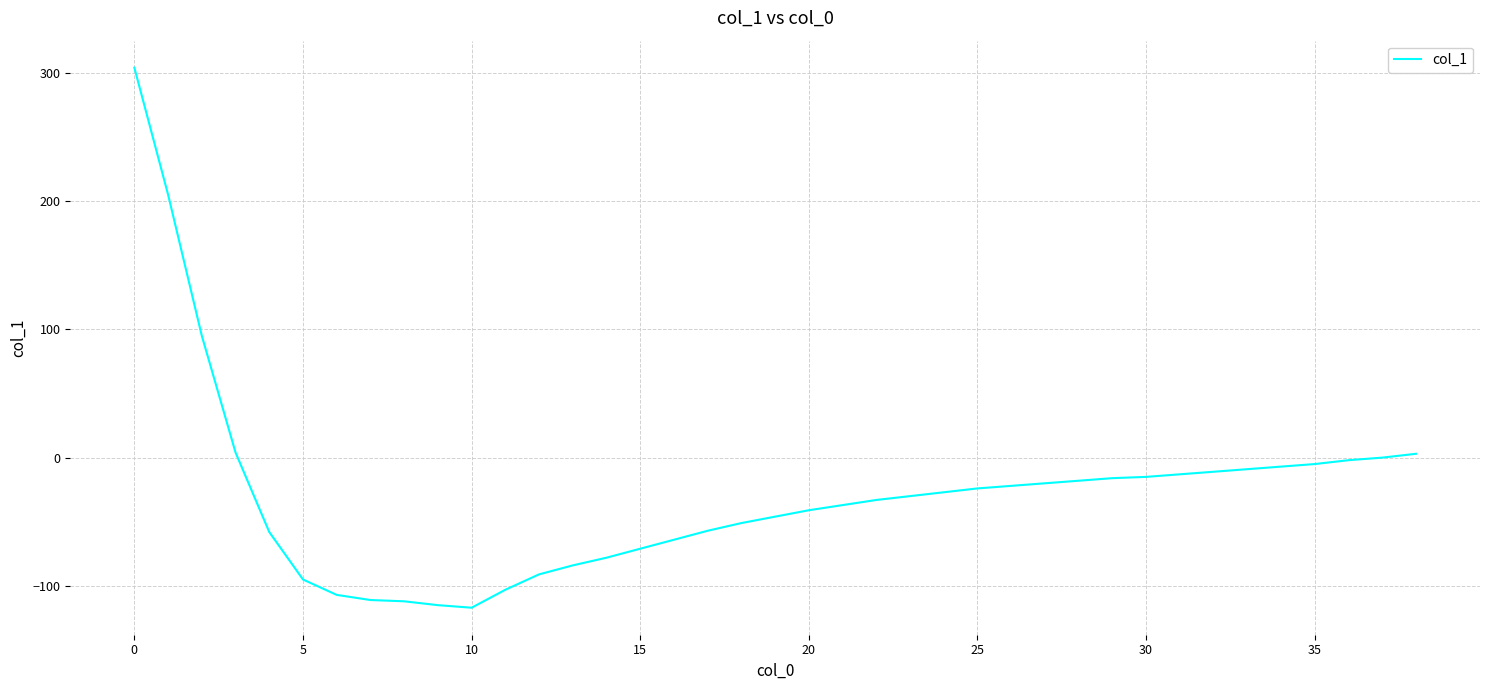

What is the difference between the maximum and minimum values?

421